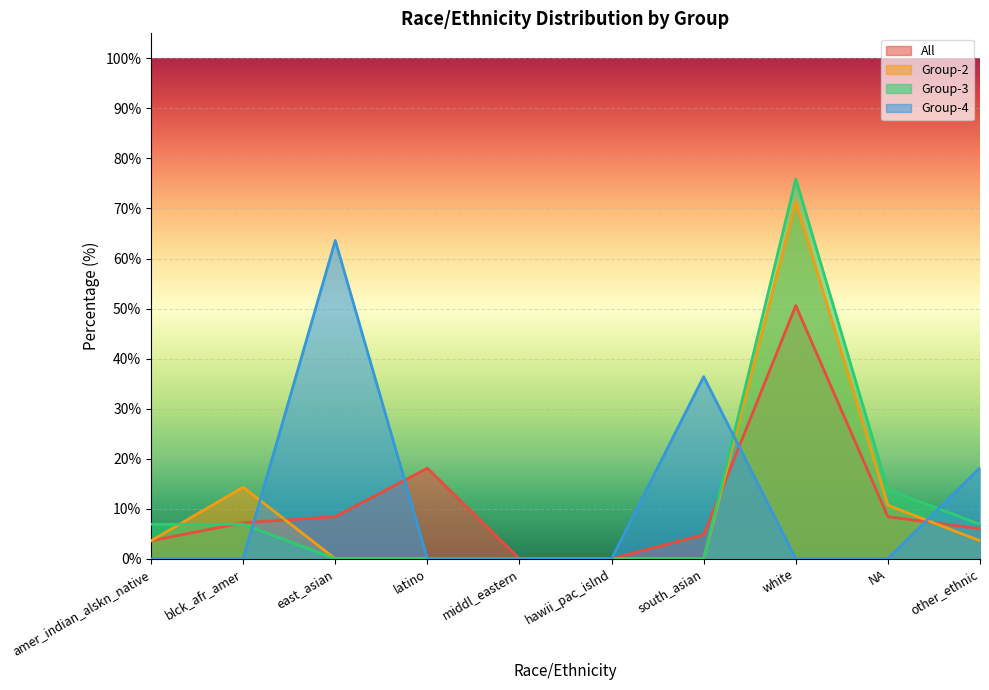

How many intersections are there between All and Group-3?

2